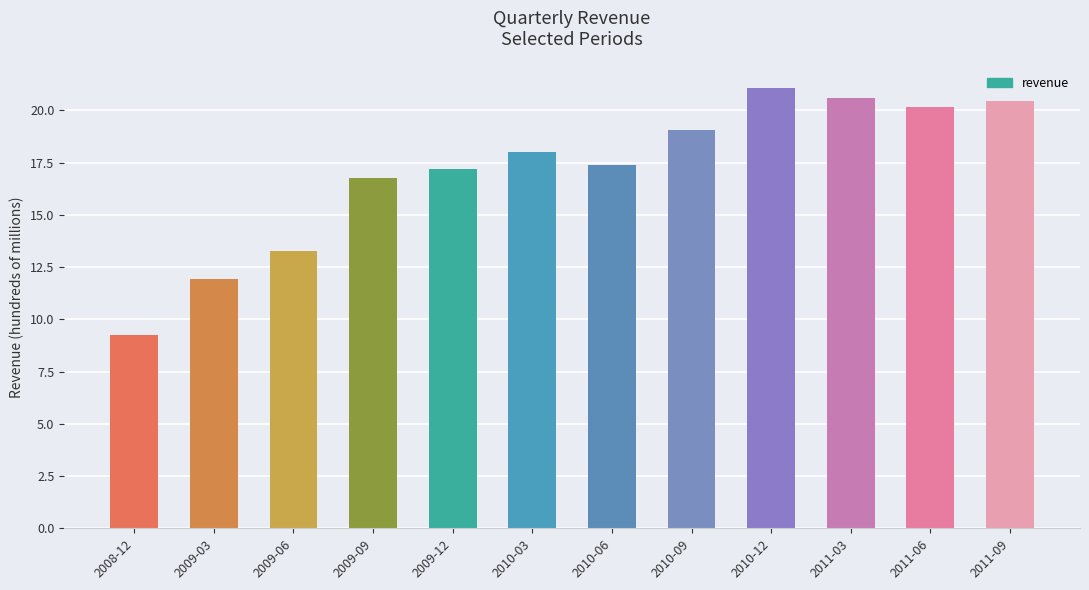

What is the change in value from 2009-03 to 2009-06?

+1.3